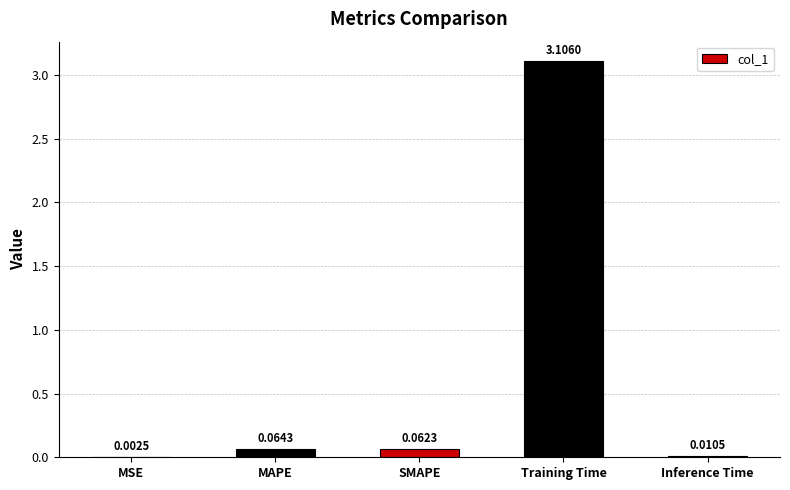

At which label is the value closest to 1?

MAPE